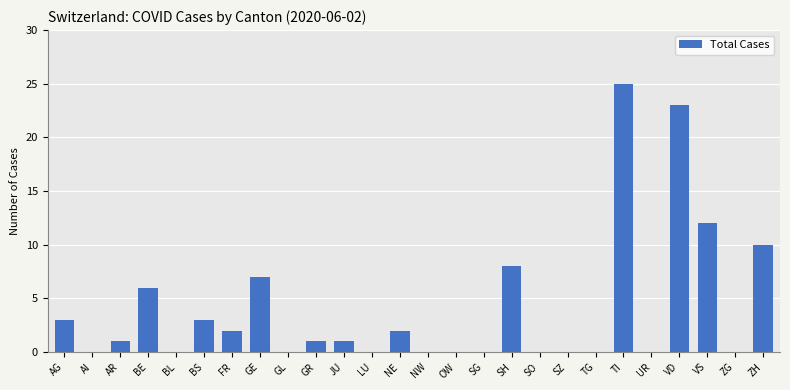

How many distinct data groups are displayed?

1